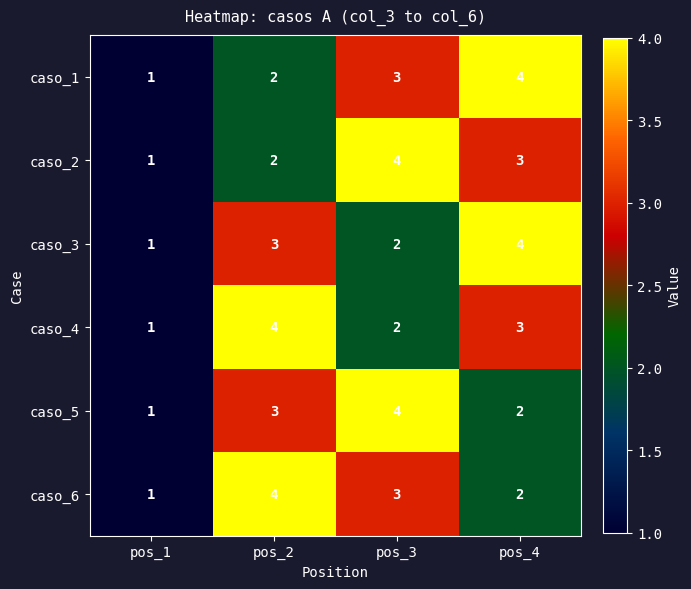

The caso_1 series shows 2 at pos_2. True or false?

True